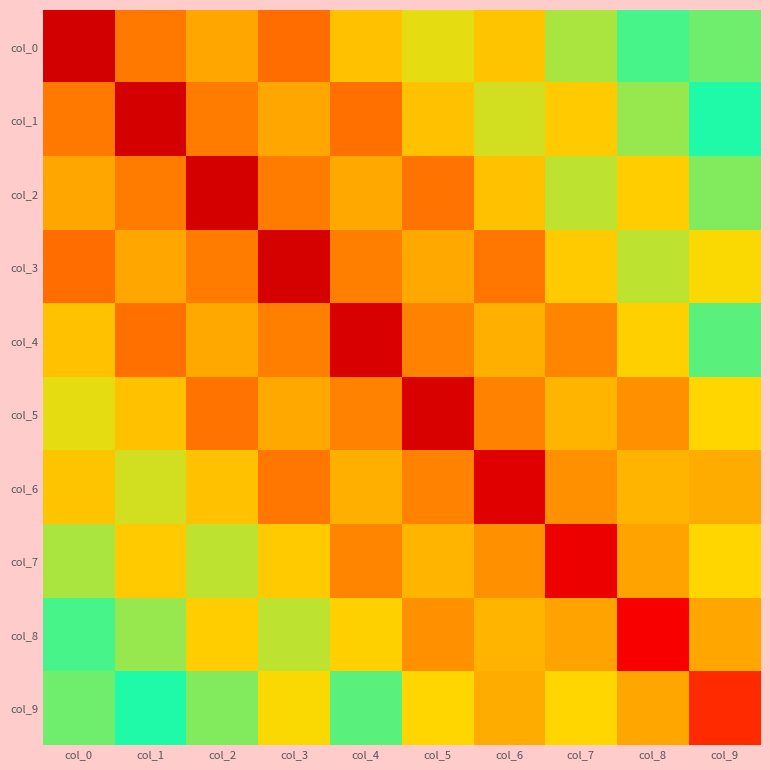

Reading left to right, extract all data points from this chart.

col_0: col_0=1.0	col_1=0.3	col_2=-0.2	col_3=-0.4	col_4=-0.2	col_5=0.1	col_6=0.2	col_7=0.1	col_8=-0.0	col_9=-0.0
col_1: col_0=0.3	col_1=1.0	col_2=0.3	col_3=-0.2	col_4=-0.4	col_5=-0.2	col_6=0.1	col_7=0.1	col_8=0.1	col_9=-0.0
col_2: col_0=-0.2	col_1=0.3	col_2=0.9	col_3=0.3	col_4=-0.2	col_5=-0.4	col_6=-0.2	col_7=0.1	col_8=0.1	col_9=0.1
col_3: col_0=-0.4	col_1=-0.2	col_2=0.3	col_3=0.9	col_4=0.3	col_5=-0.2	col_6=-0.4	col_7=-0.1	col_8=0.1	col_9=0.1
col_4: col_0=-0.2	col_1=-0.4	col_2=-0.2	col_3=0.3	col_4=0.9	col_5=0.3	col_6=-0.2	col_7=-0.3	col_8=-0.1	col_9=0.0
col_5: col_0=0.1	col_1=-0.2	col_2=-0.4	col_3=-0.2	col_4=0.3	col_5=0.9	col_6=0.3	col_7=-0.2	col_8=-0.3	col_9=-0.1
col_6: col_0=0.2	col_1=0.1	col_2=-0.2	col_3=-0.4	col_4=-0.2	col_5=0.3	col_6=0.9	col_7=0.3	col_8=-0.2	col_9=-0.2
col_7: col_0=0.1	col_1=0.1	col_2=0.1	col_3=-0.1	col_4=-0.3	col_5=-0.2	col_6=0.3	col_7=0.8	col_8=0.2	col_9=-0.1
col_8: col_0=-0.0	col_1=0.1	col_2=0.1	col_3=0.1	col_4=-0.1	col_5=-0.3	col_6=-0.2	col_7=0.2	col_8=0.7	col_9=0.2
col_9: col_0=-0.0	col_1=-0.0	col_2=0.1	col_3=0.1	col_4=0.0	col_5=-0.1	col_6=-0.2	col_7=-0.1	col_8=0.2	col_9=0.6